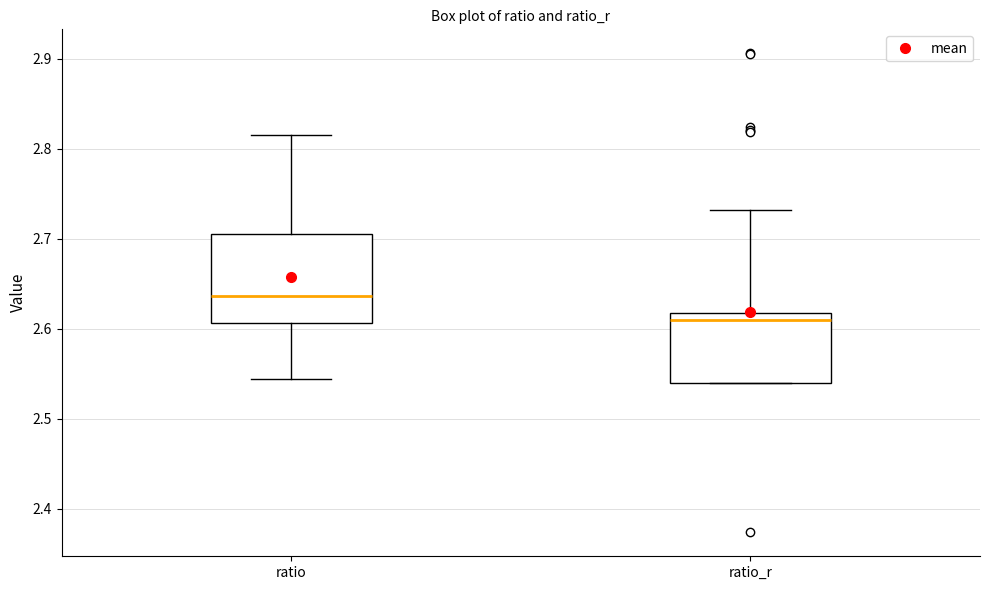

Reading left to right, transcribe this box plot: for each box, give where its median line is, the range the box spans, and where its two whiskers end, as read against the y-axis. The values are not printed on the chart, so give them approximately, as read against the axis.

ratio: median 2.64, box 2.61 to 2.71, whiskers 2.54 to 2.82
ratio_r: median 2.61, box 2.54 to 2.62, whiskers 2.54 to 2.73